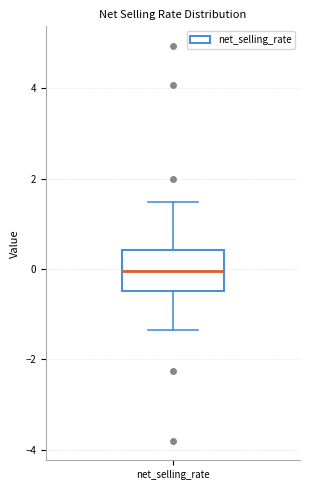

Transcribe this box plot: give where the median line is, the range the box spans, and where the two whiskers end, as read against the y-axis. The values are not printed on the chart, so give them approximately, as read against the axis.

median 0.0, box -0.4 to 0.4, whiskers -1.4 to 1.4